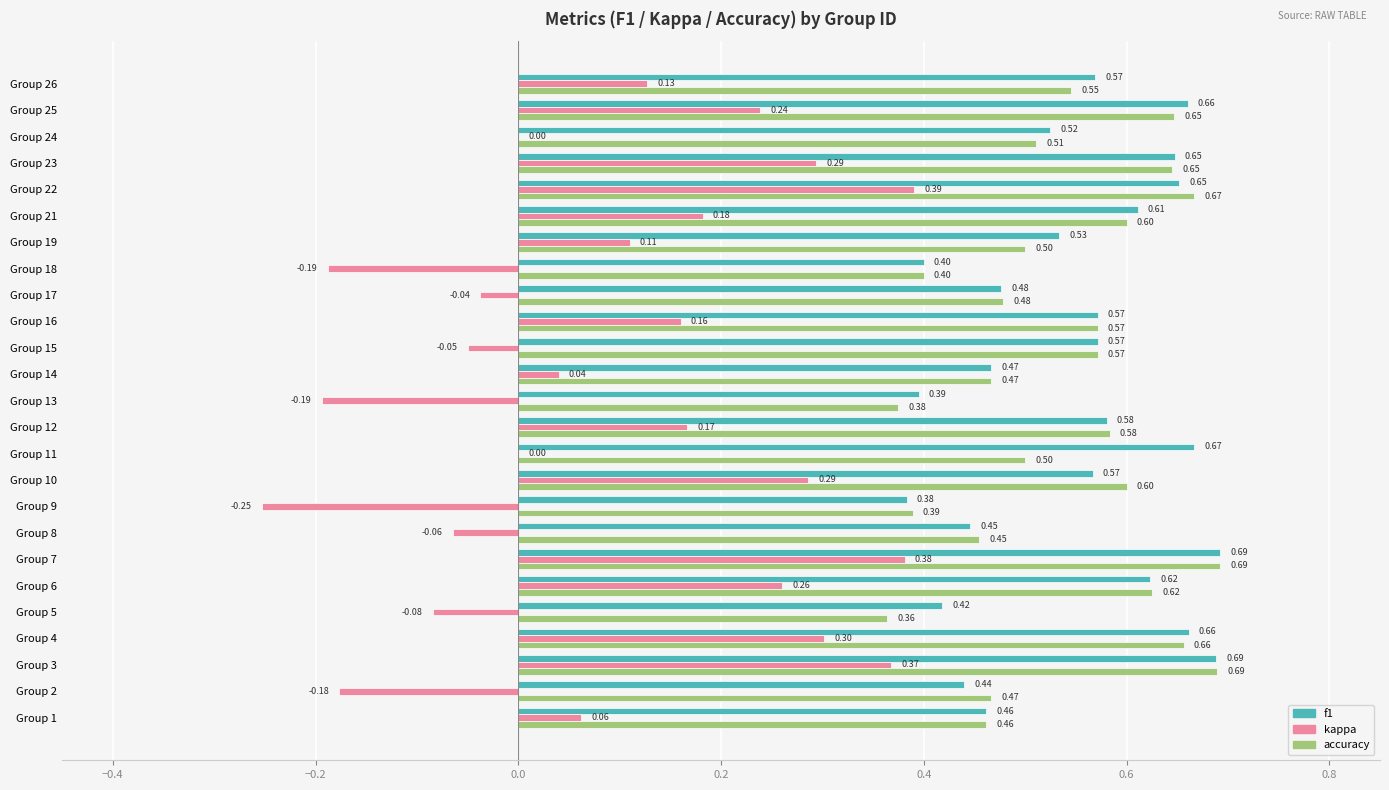

Between Group 12 and Group 17, which series saw the biggest shift?

kappa